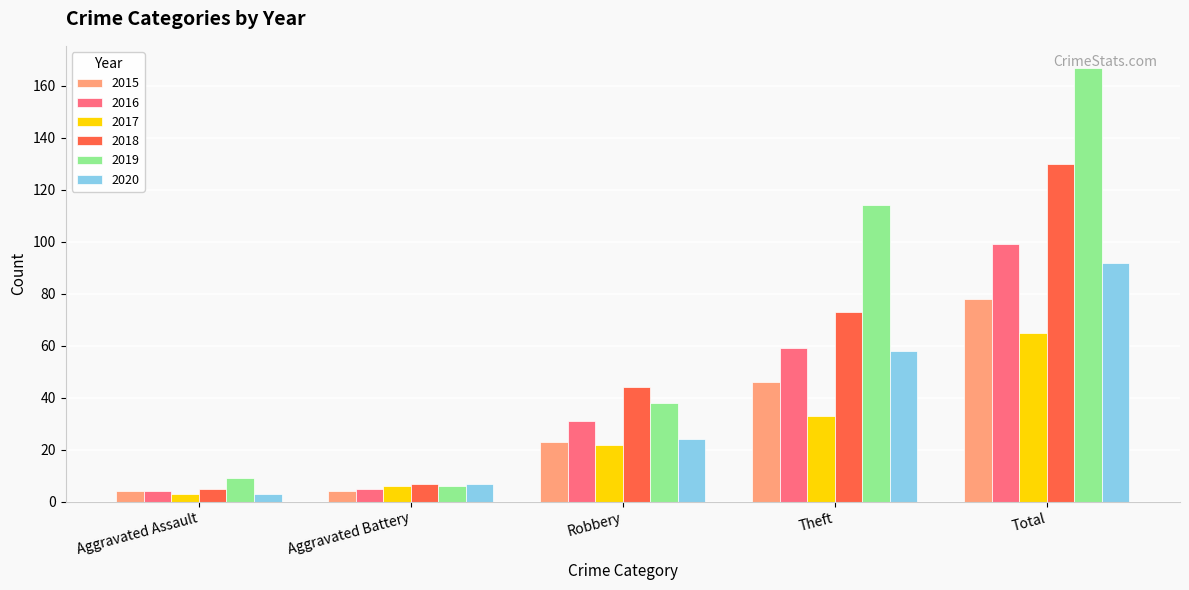

Between Aggravated Battery and Theft, which series saw the biggest shift?

2019